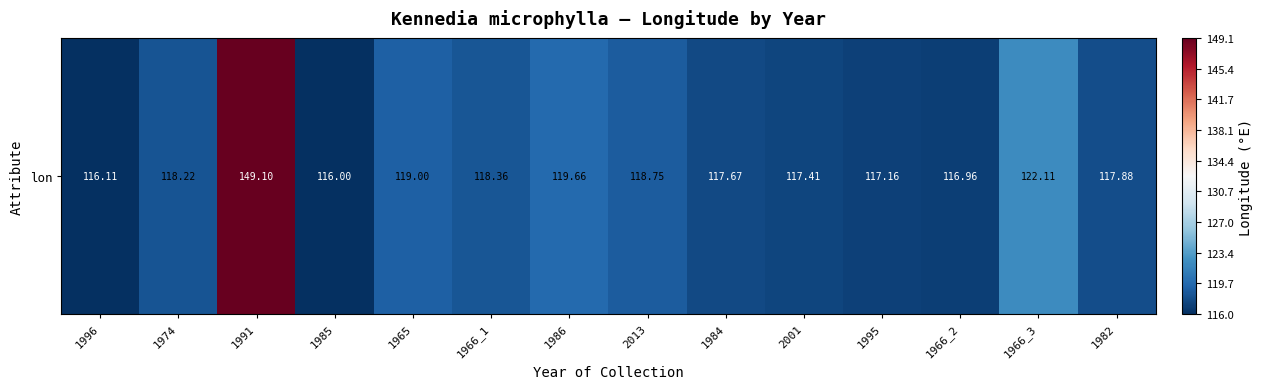

Rank the categories by value from lowest to highest.

1985, 1996, 1966_2, 1995, 2001, 1984, 1982, 1974, 1966_1, 2013, 1965, 1986, 1966_3, 1991